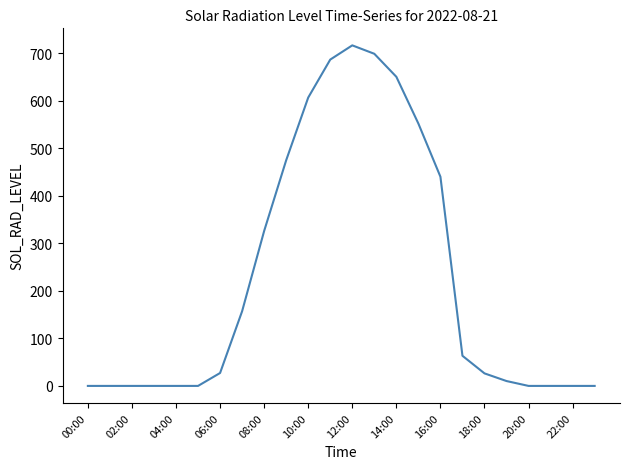

What is the maximum value shown in the chart?

716.6